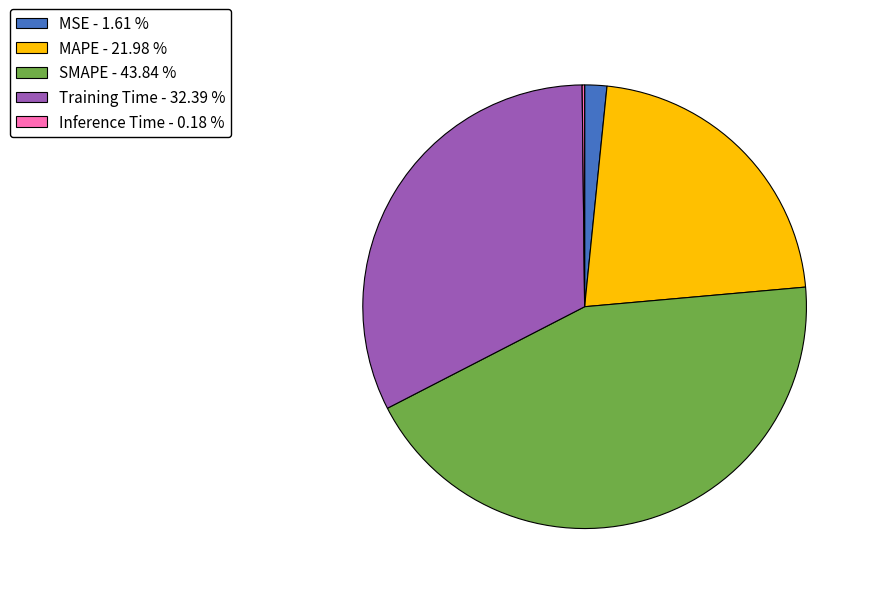

Is the sum of Training Time and MSE greater than half?

No